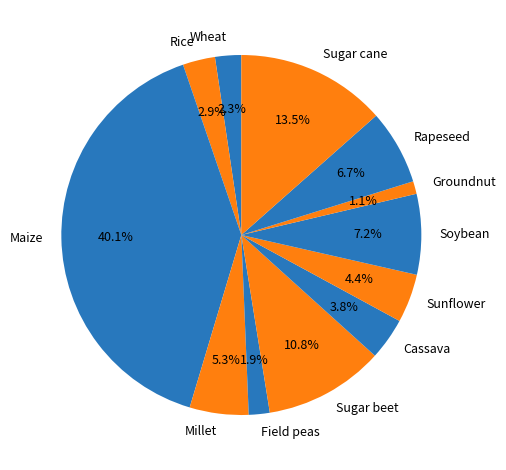

To the nearest percent, what portion does Cassava represent?

4%